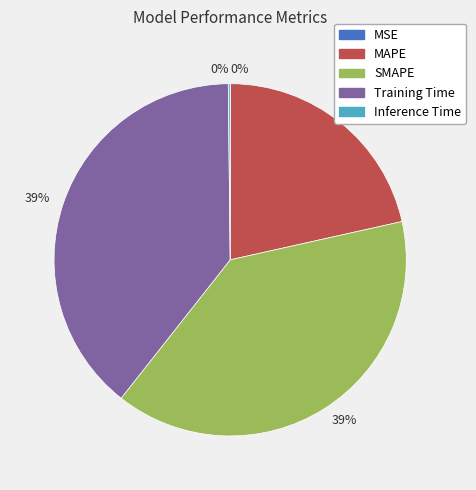

Is there any slice that represents more than half of the pie?

No